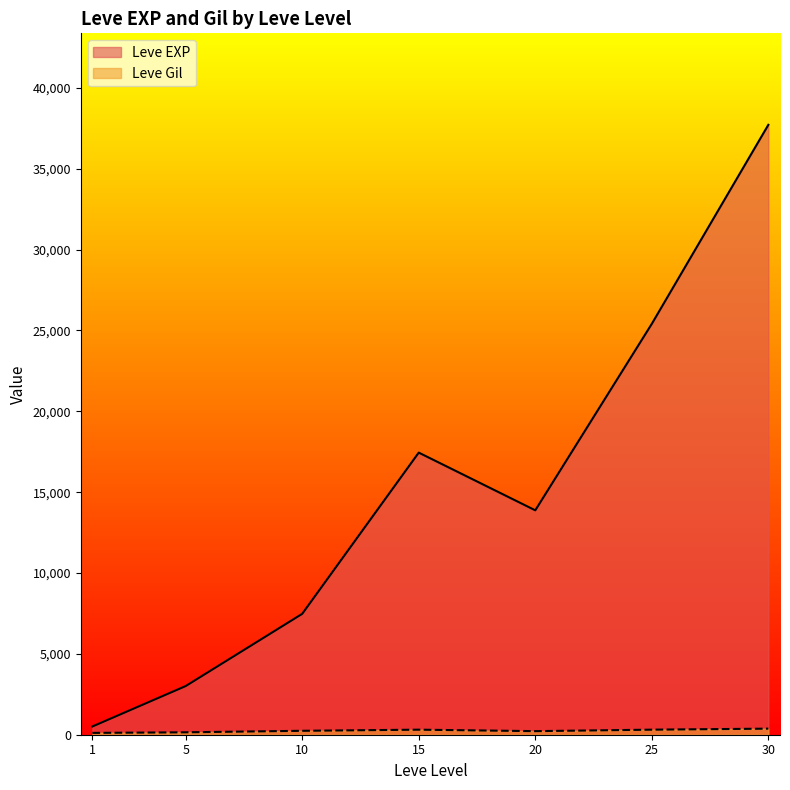

Which has a higher value, 5 or 15?

15